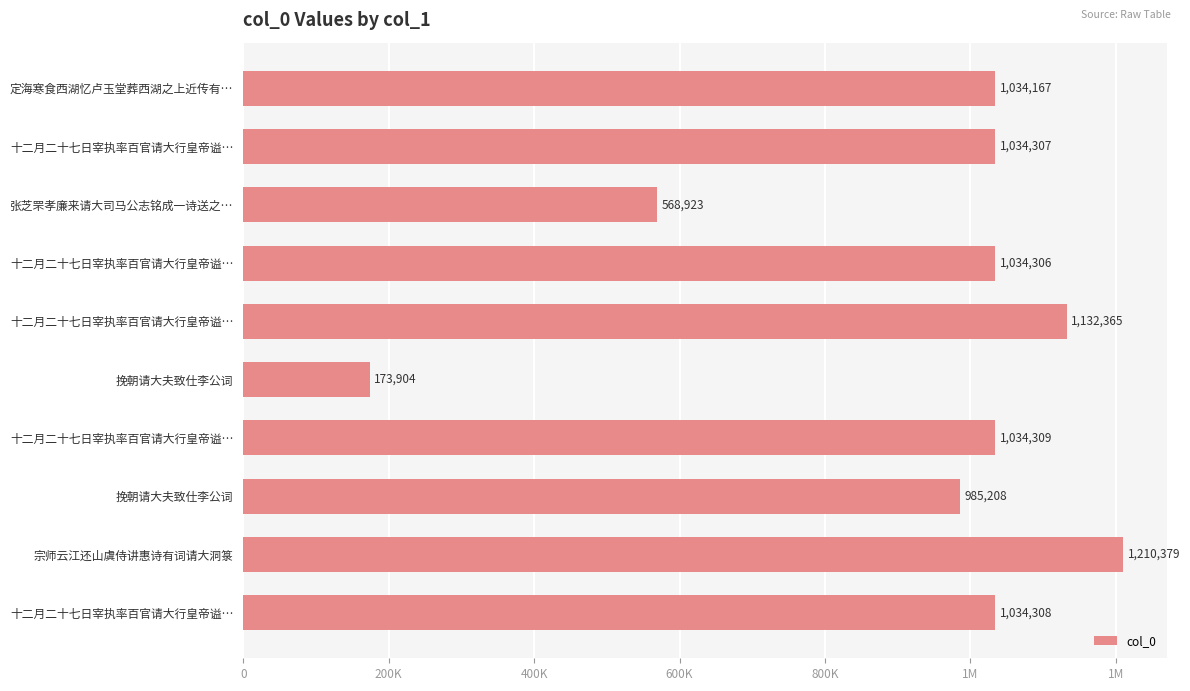

Does the chart contain any negative values?

No